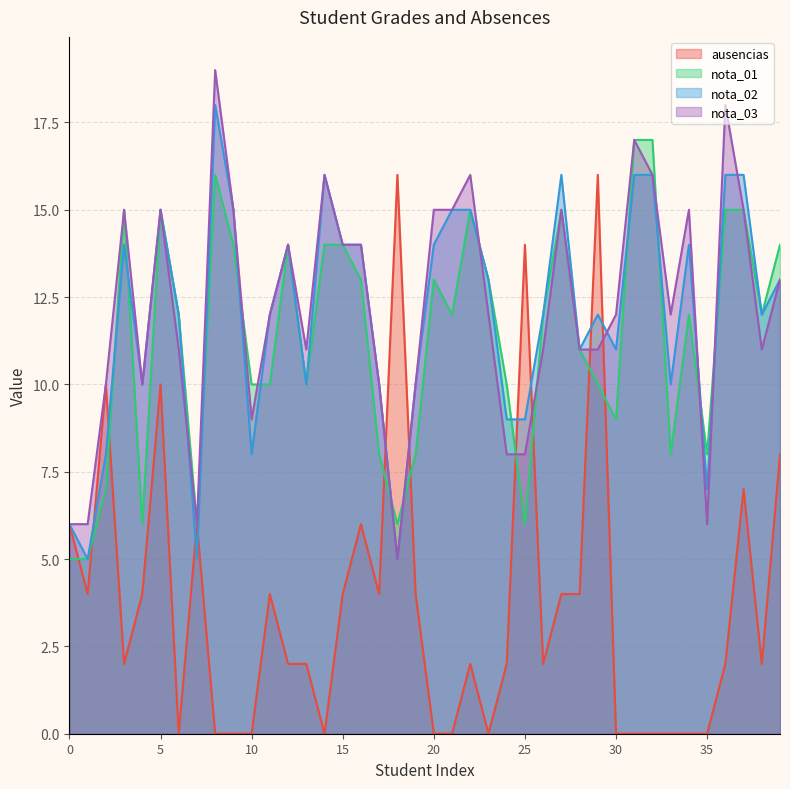

What is the maximum value shown in the chart?

19